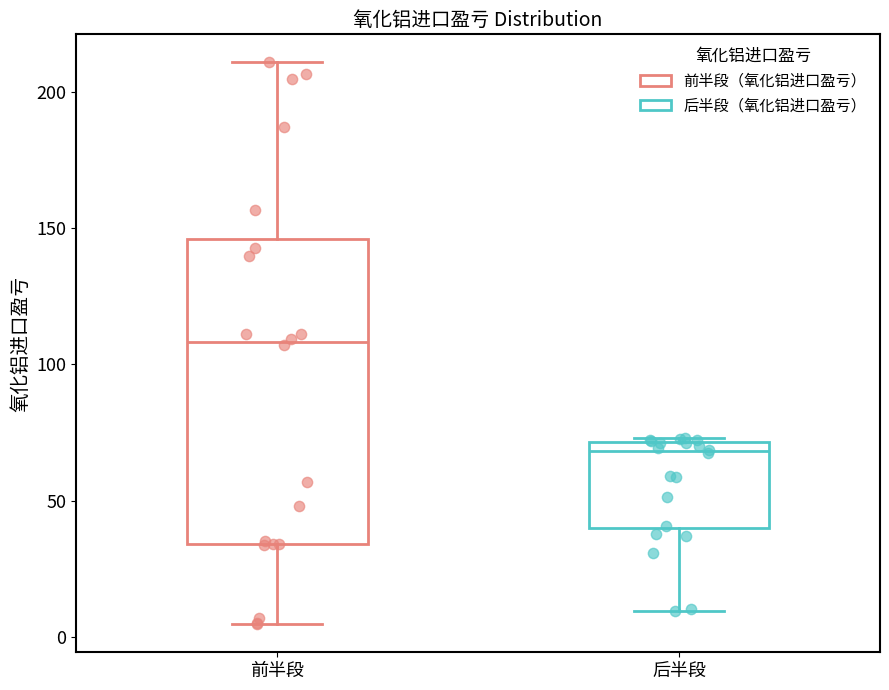

Where is the upper edge of the box for 前半段 on the y-axis? The values are not printed on the chart, so give them approximately, as read against the axis.

145